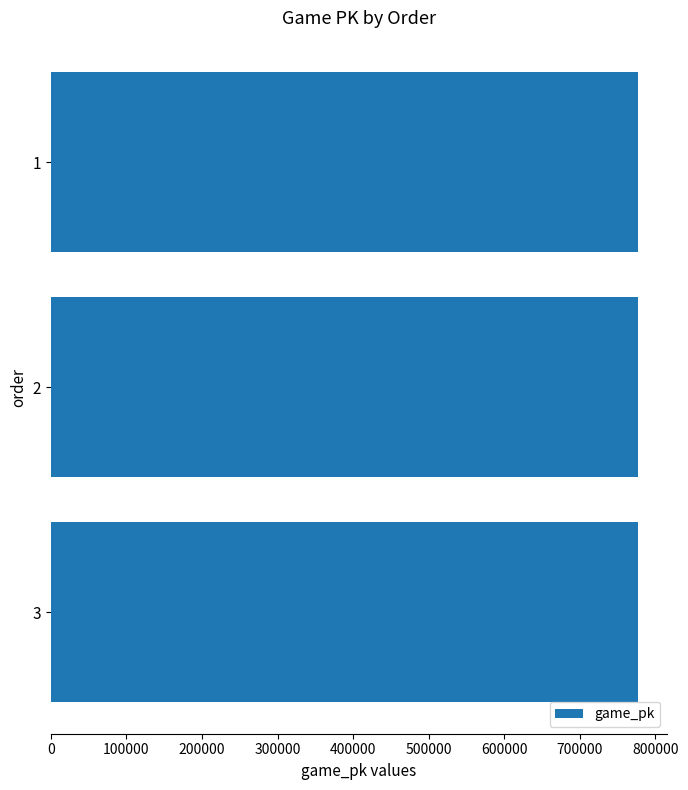

What is the average value?

776429